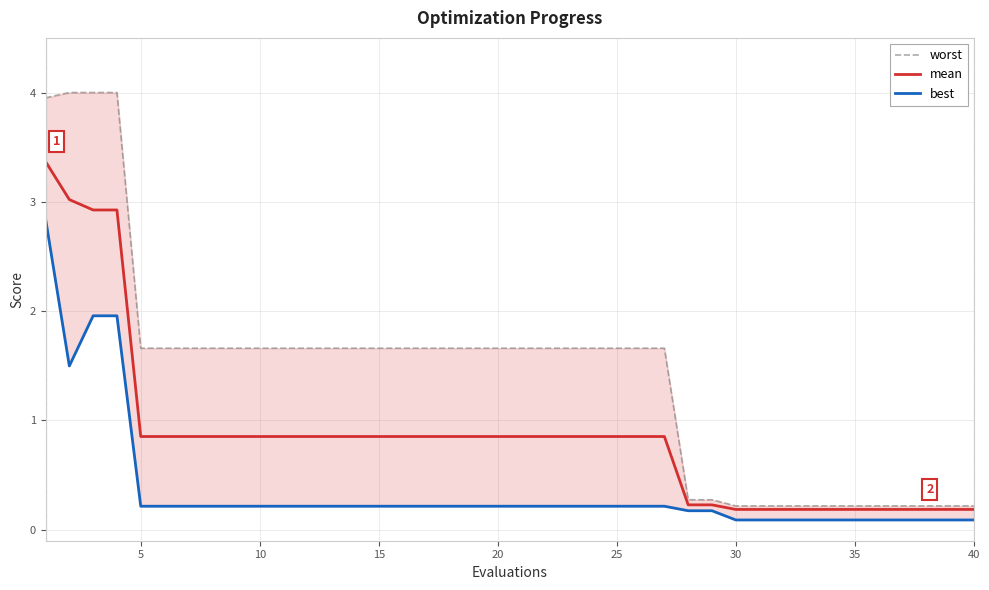

True or false: best and mean cross at least once.

False